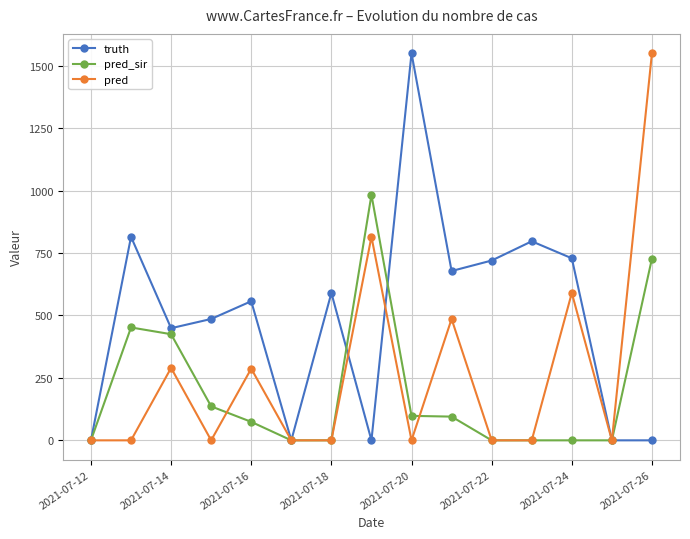

What is the greatest value displayed?

1550